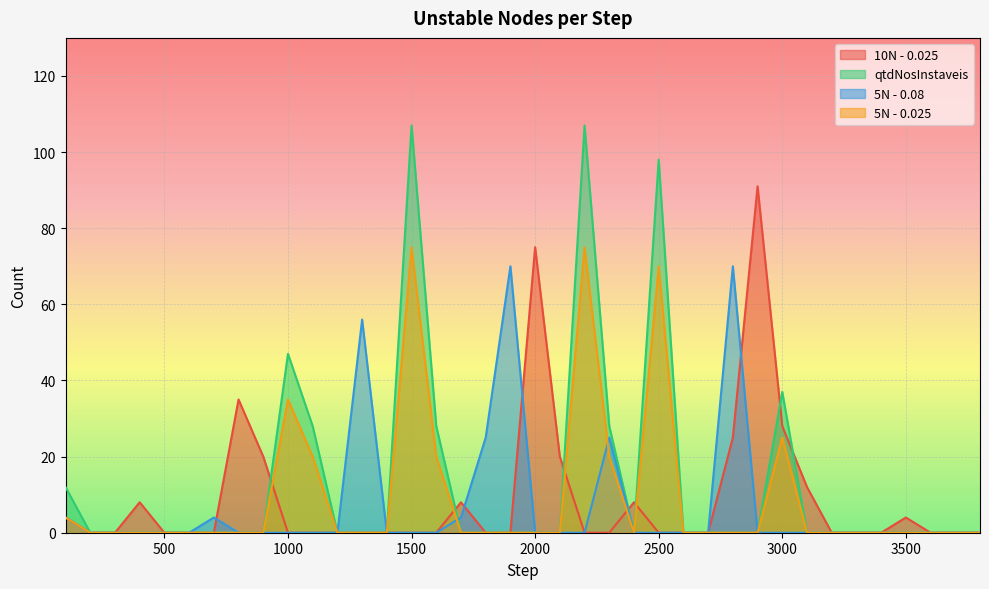

In 5N - 0.08, how many points are higher than both neighbors (excluding endpoints)?

5